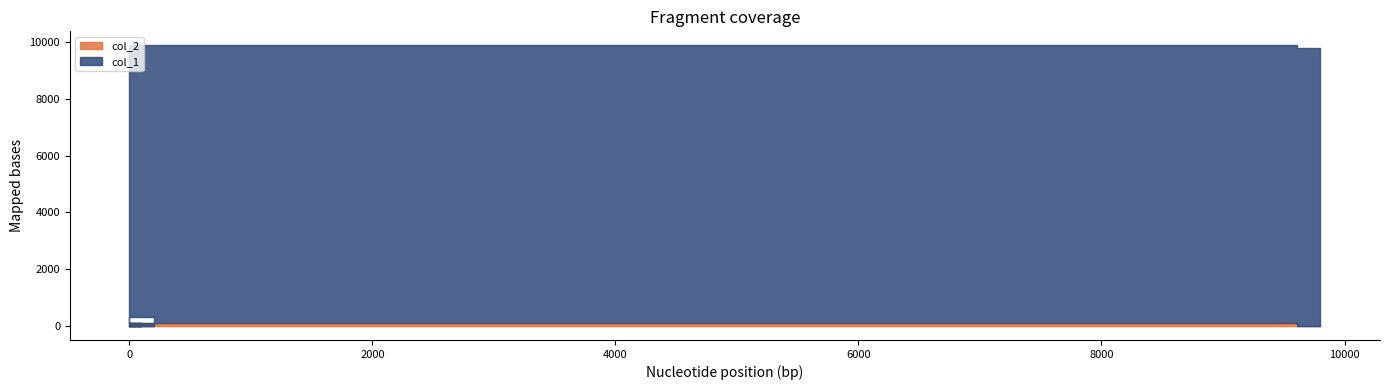

True or false: col_2 has more than 2 points higher than both neighbors.

False